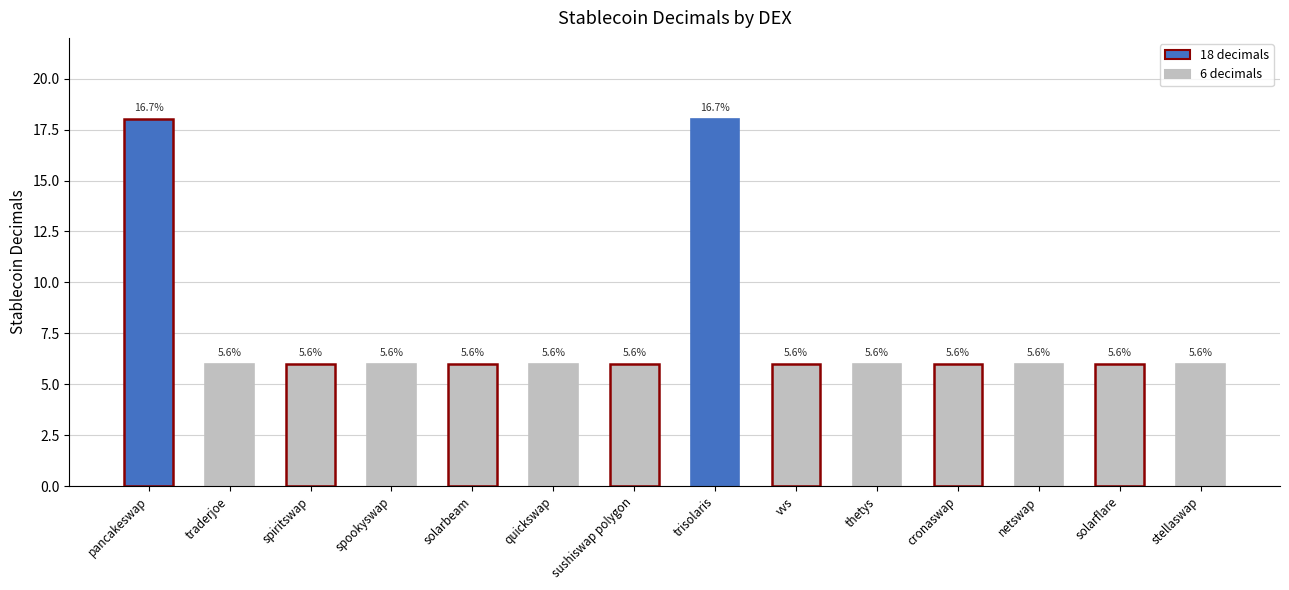

How many bars are there in total?

14